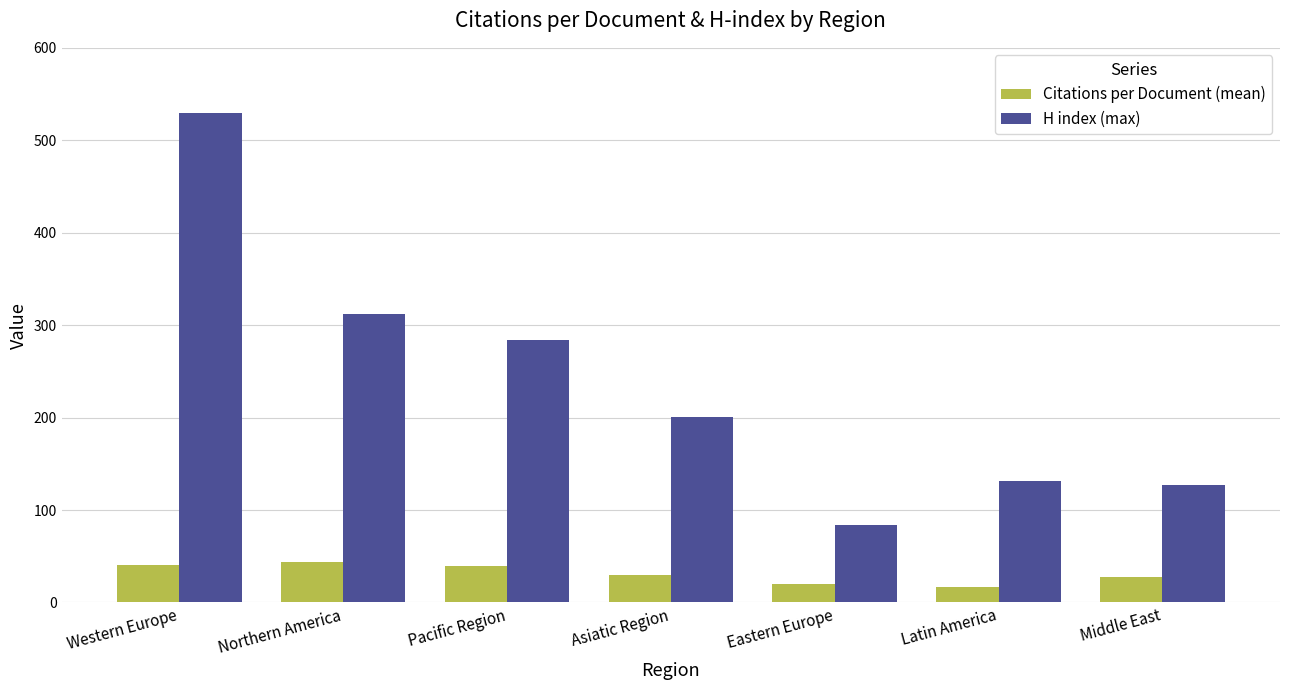

What value does the H index (max) series have at Eastern Europe?

84.0